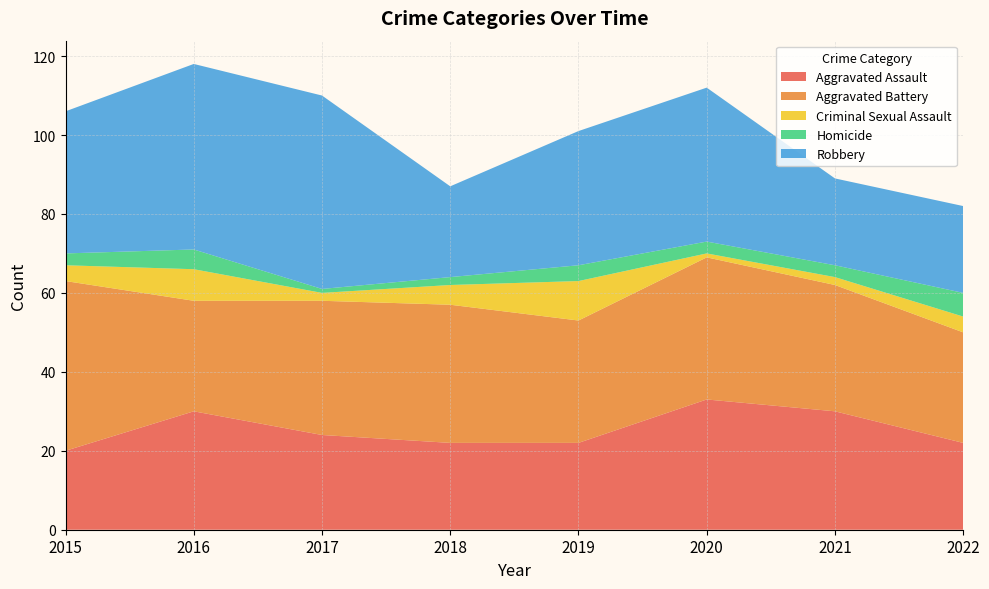

Reading left to right, transcribe all the data shown in this chart.

Aggravated Assault: 2015=20	2016=30	2017=24	2018=22	2019=22	2020=33	2021=30	2022=22
Aggravated Battery: 2015=43	2016=28	2017=34	2018=35	2019=31	2020=36	2021=32	2022=28
Criminal Sexual Assault: 2015=4	2016=8	2017=2	2018=5	2019=10	2020=1	2021=2	2022=4
Homicide: 2015=3	2016=5	2017=1	2018=2	2019=4	2020=3	2021=3	2022=6
Robbery: 2015=36	2016=47	2017=49	2018=23	2019=34	2020=39	2021=22	2022=22